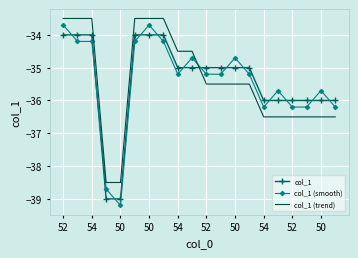

How many intersections are there between col_1 (trend) and col_1?

1